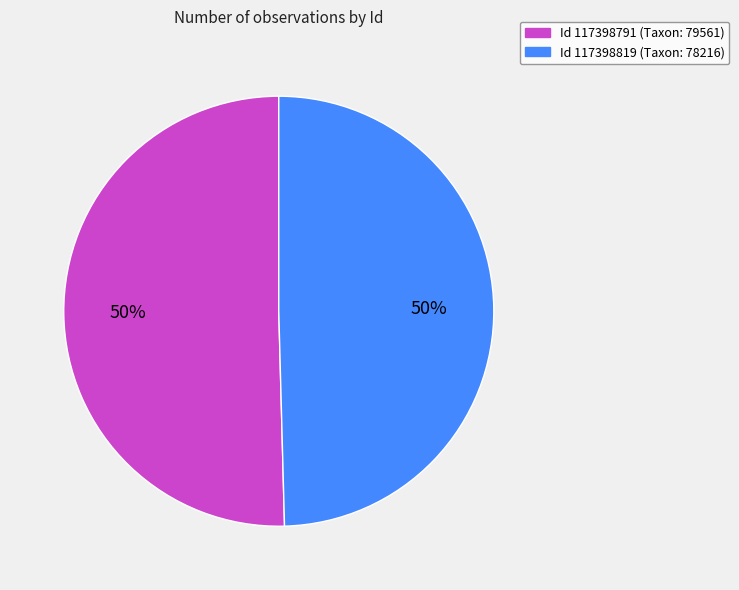

To the nearest percent, what is the average slice percentage?

50%